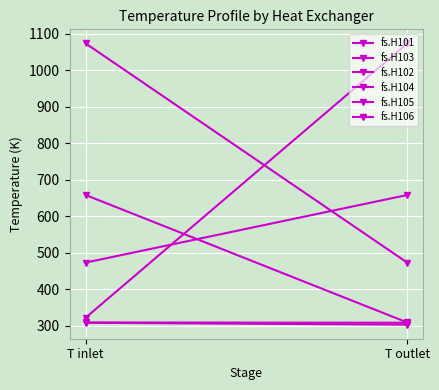

At which label does fs.H102 reach its peak?

T inlet